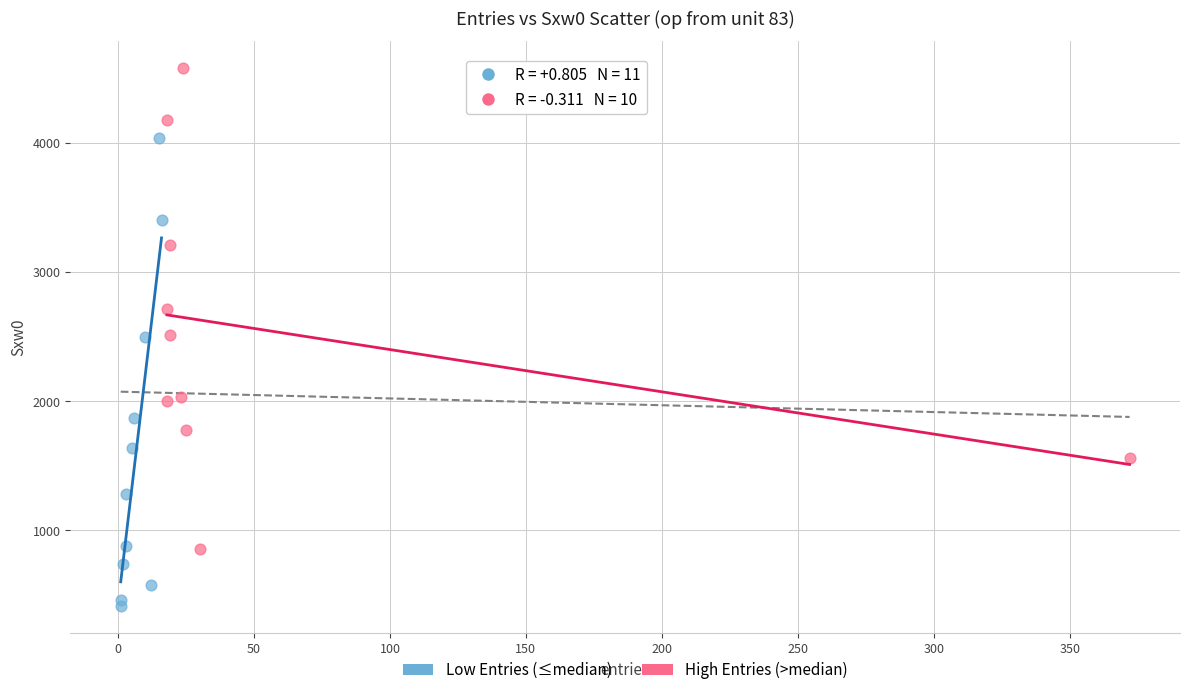

Which series reaches the minimum Y coordinate?

Low Entries (≤median)